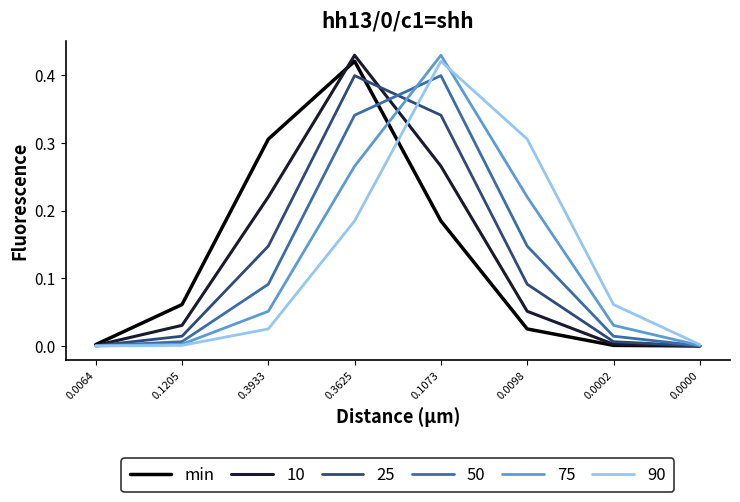

Rank the series at 0.0098 from highest to lowest value.

90, 75, 50, 25, 10, min